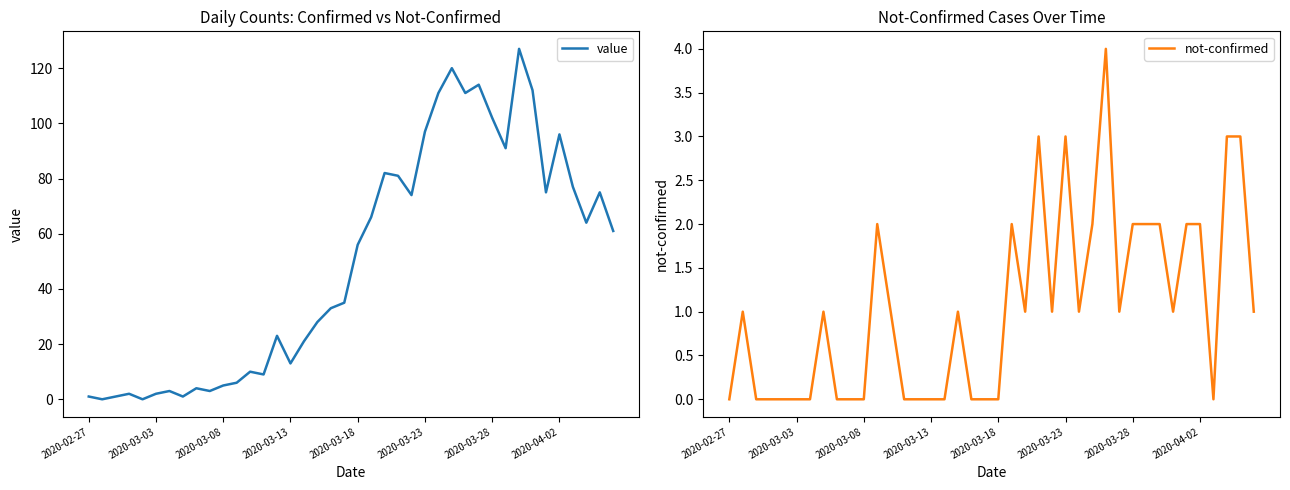

Is it true that not-confirmed equals 1 at 2020-04-02?

False